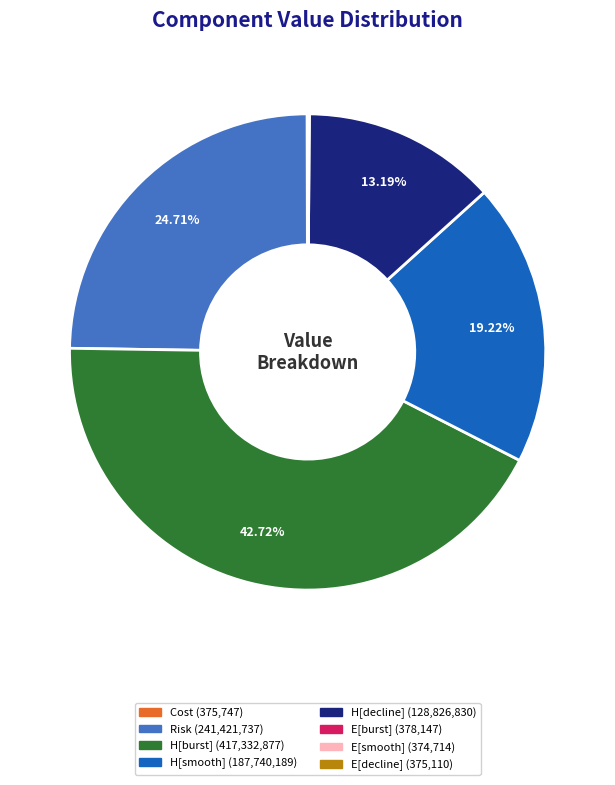

What is the ratio of the value at H[burst] to the value at Risk?

1.7